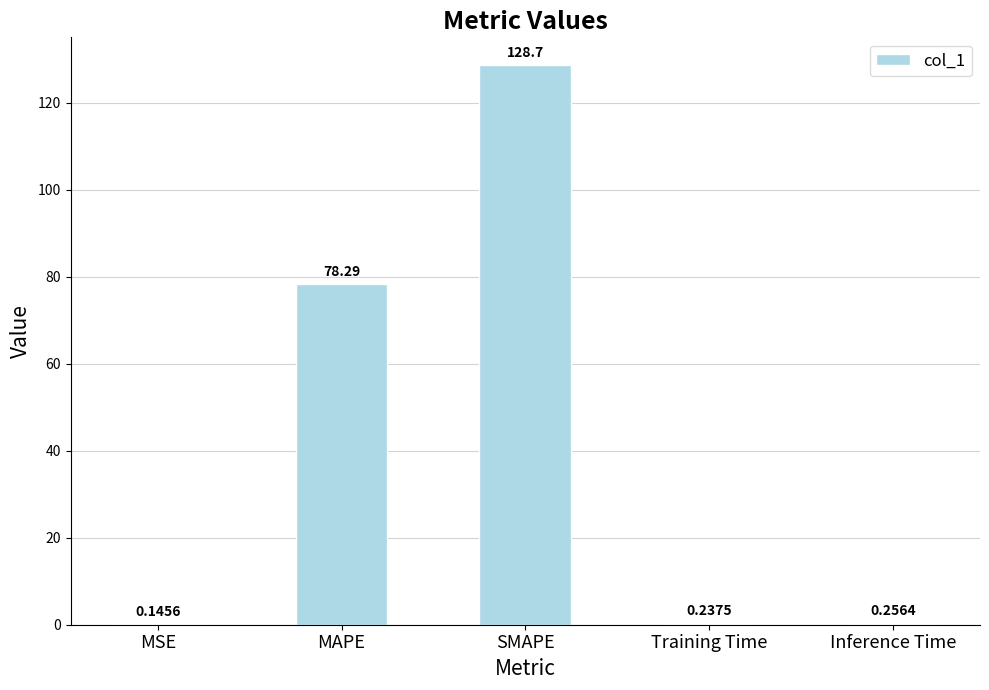

What is the change in value from MSE to Inference Time?

+0.1